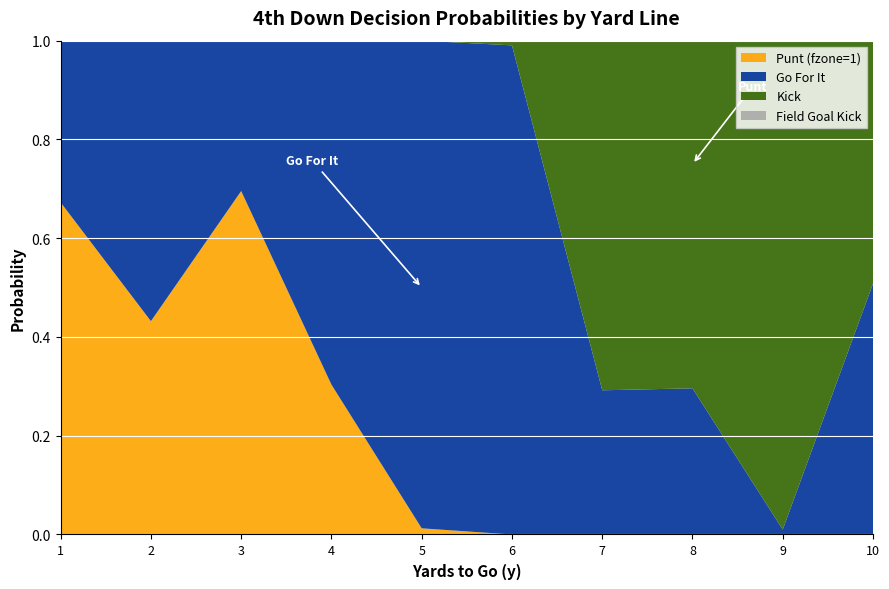

Reading left to right, transcribe all the data shown in this chart.

gofor: 0.3	0.6	0.3	0.7	1.0	1.0	0.3	0.3	0.0	0.5
punt: 0.0	0.0	0.0	0.0	0.0	0.0	0.7	0.7	1.0	0.5
kick: 0.0	0.0	0.0	0.0	0.0	0.0	0.0	0.0	0.0	0.0
fzone_1_punt: 0.7	0.4	0.7	0.3	0.0	0.0	0.0	0.0	0.0	0.0